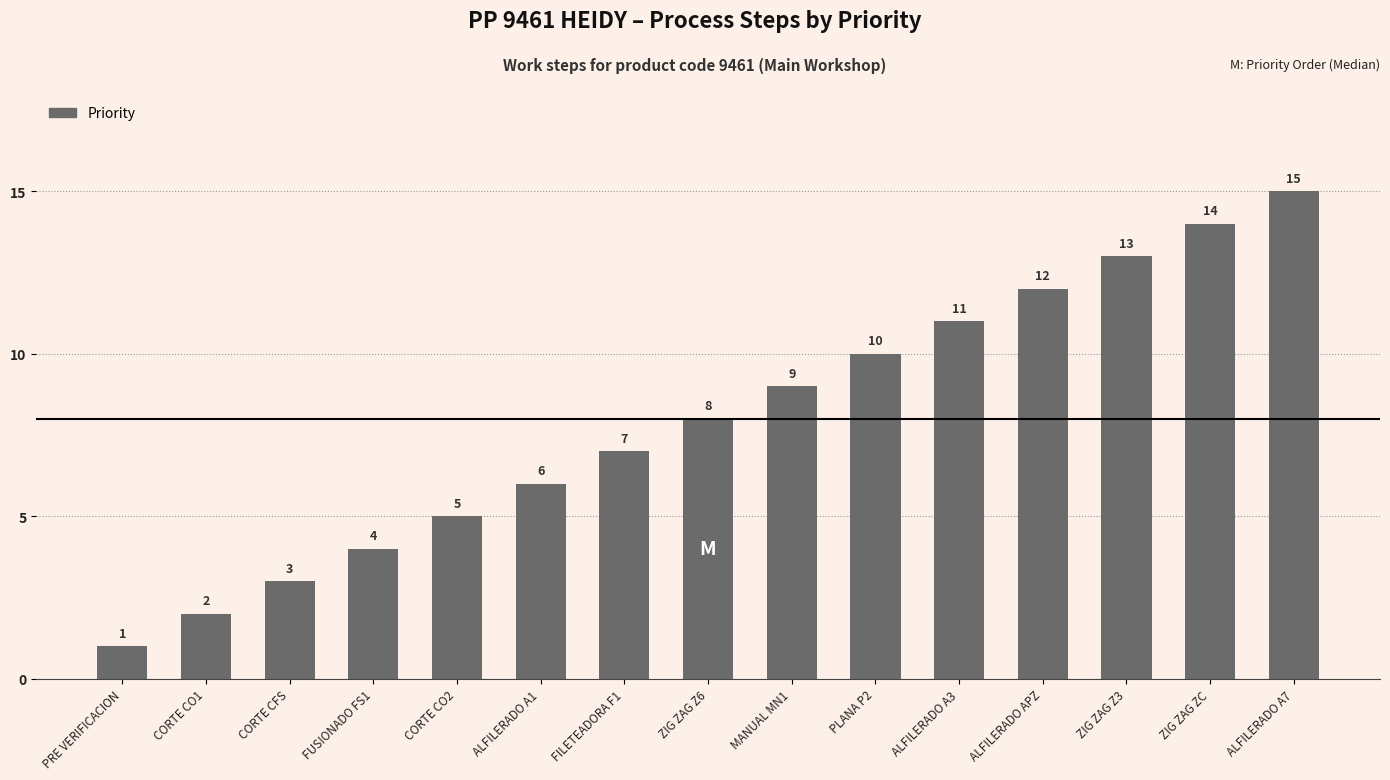

Is it true that the value at CORTE CFS is 2?

False